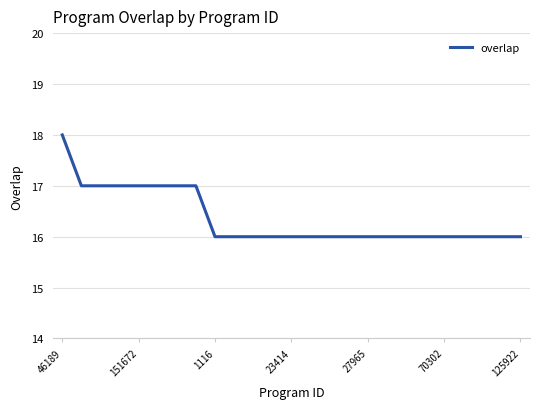

What is the minimum value shown in the chart?

16